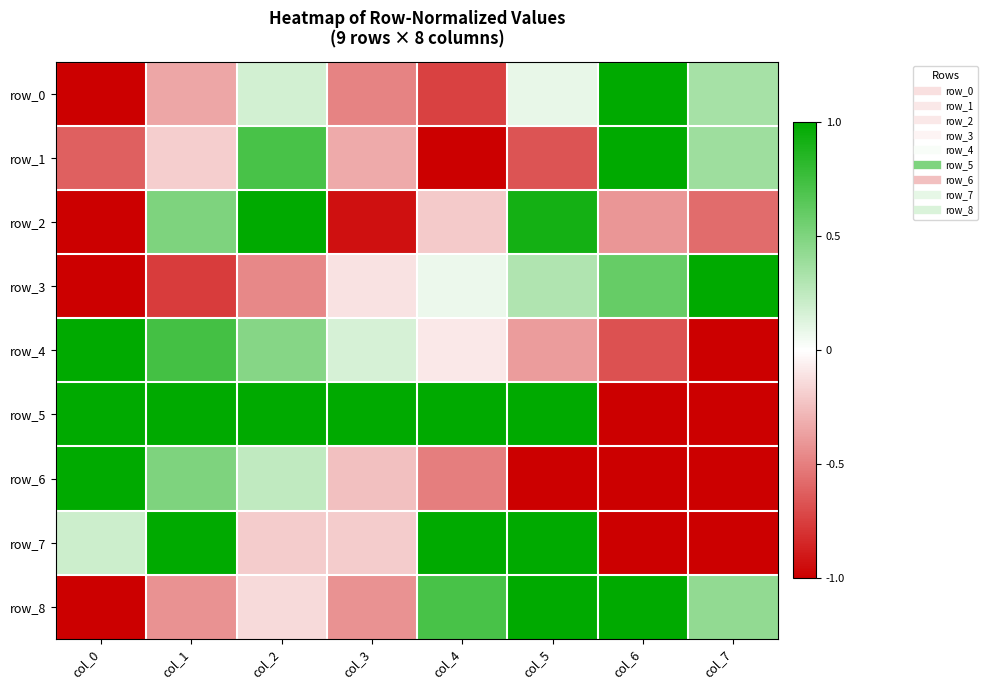

Reading left to right, what are all the values shown in this chart?

row_0: -1.0	-0.3	0.2	-0.5	-0.7	0.1	1.0	0.3
row_1: -0.6	-0.2	0.7	-0.3	-1.0	-0.7	1.0	0.4
row_2: -1.0	0.5	1.0	-0.9	-0.2	0.9	-0.4	-0.6
row_3: -1.0	-0.8	-0.5	-0.1	0.1	0.3	0.6	1.0
row_4: 1.0	0.7	0.5	0.2	-0.1	-0.4	-0.7	-1.0
row_5: 1.0	1.0	1.0	1.0	1.0	1.0	-1.0	-1.0
row_6: 1.0	0.5	0.2	-0.2	-0.5	-1.0	-1.0	-1.0
row_7: 0.2	1.0	-0.2	-0.2	1.0	1.0	-1.0	-1.0
row_8: -1.0	-0.4	-0.1	-0.4	0.7	1.0	1.0	0.4